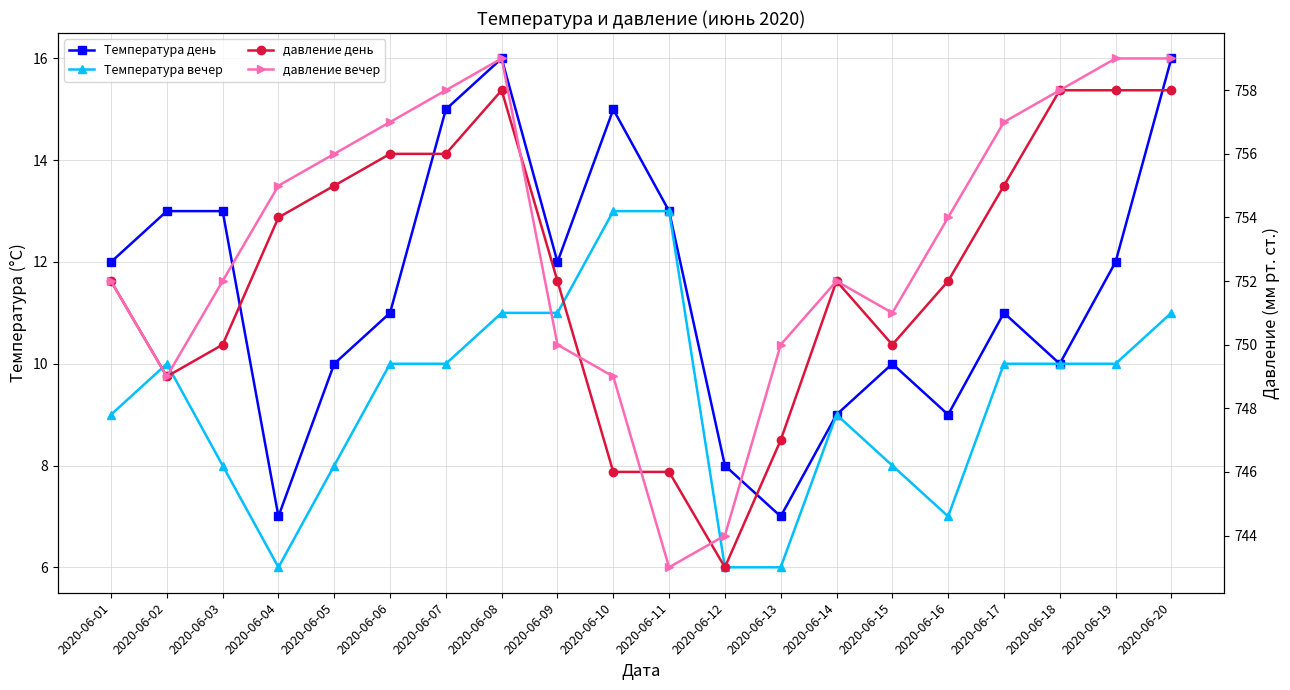

How many distinct data groups are displayed?

4